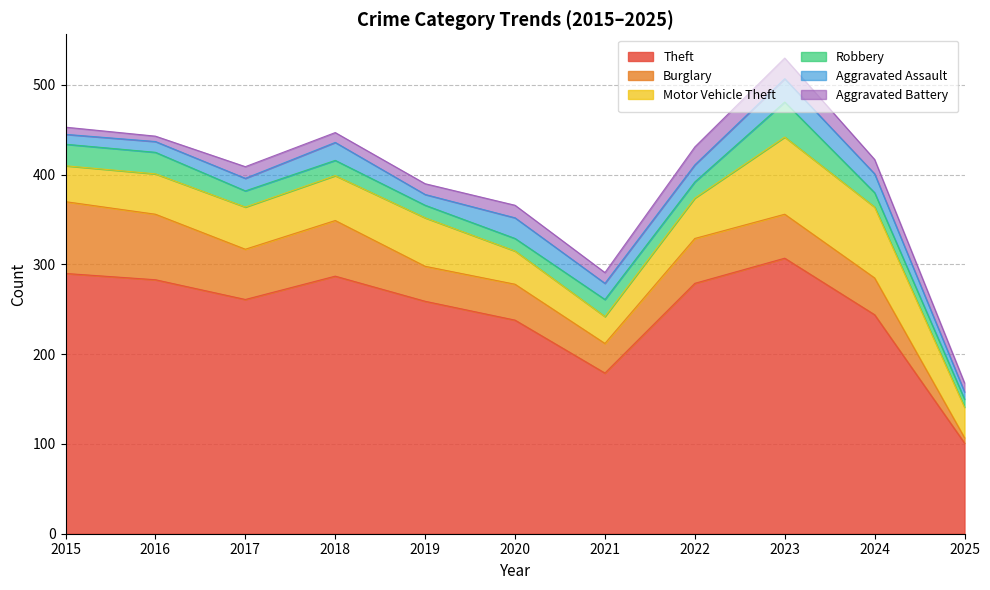

At which category does the chart reach its peak across all series?

2023